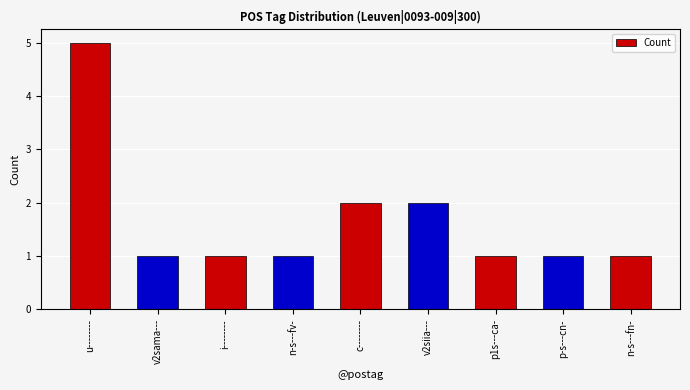

Reading left to right, transcribe all the data shown in this chart.

5	1	1	1	2	2	1	1	1